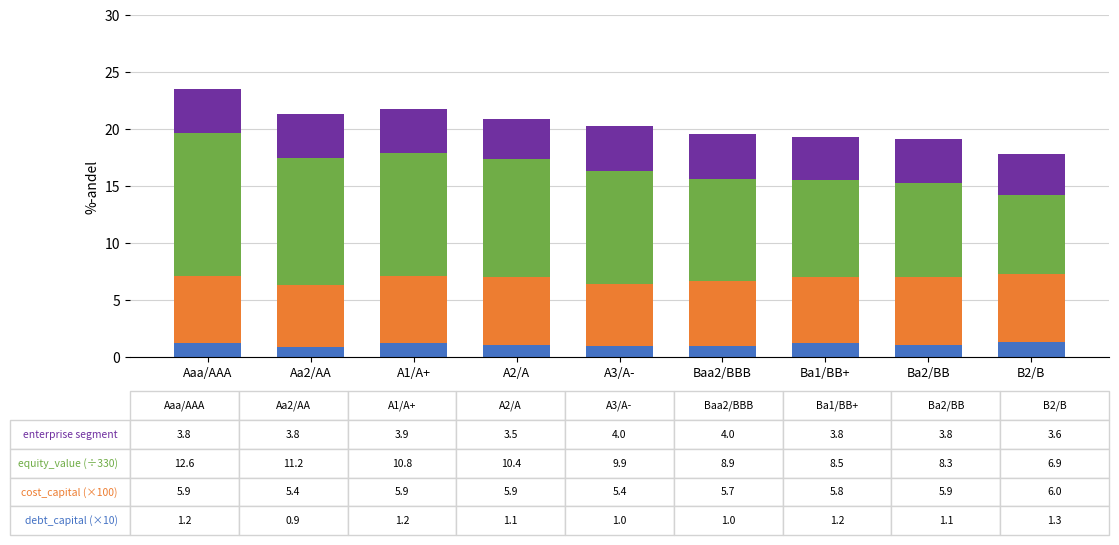

What is the total value across all series at Aaa/AAA?

23.5